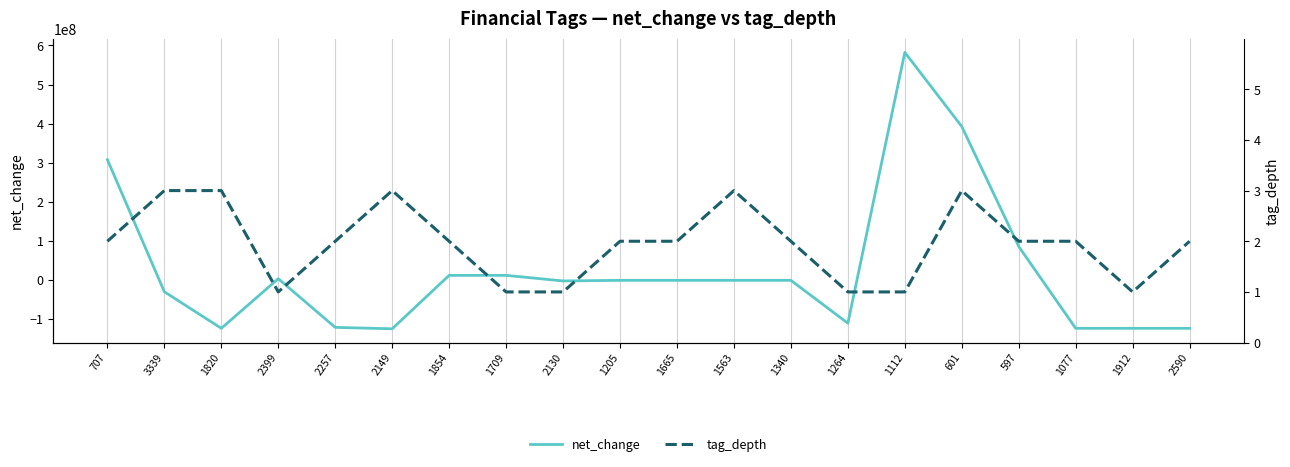

What is the spread (max minus min) of values at 2149?

125931003